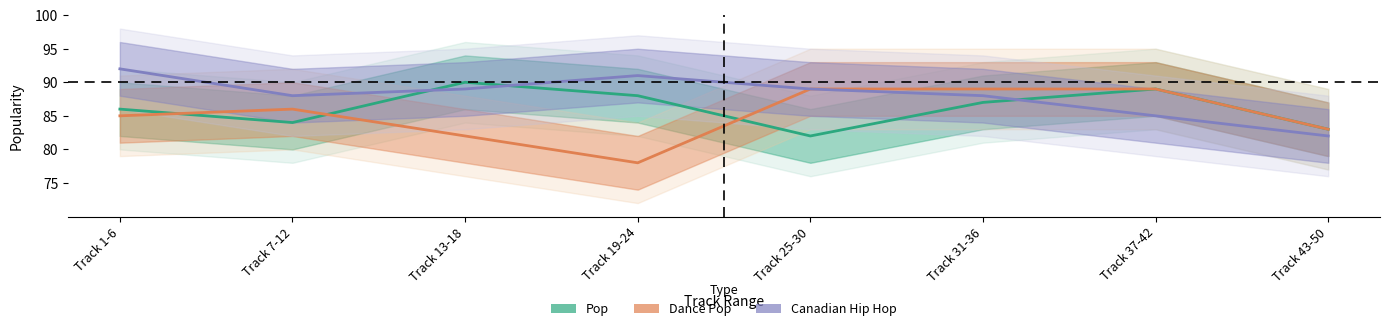

What is the sum of the Canadian Hip Hop values at Track 13-18 and Track 37-42?

174